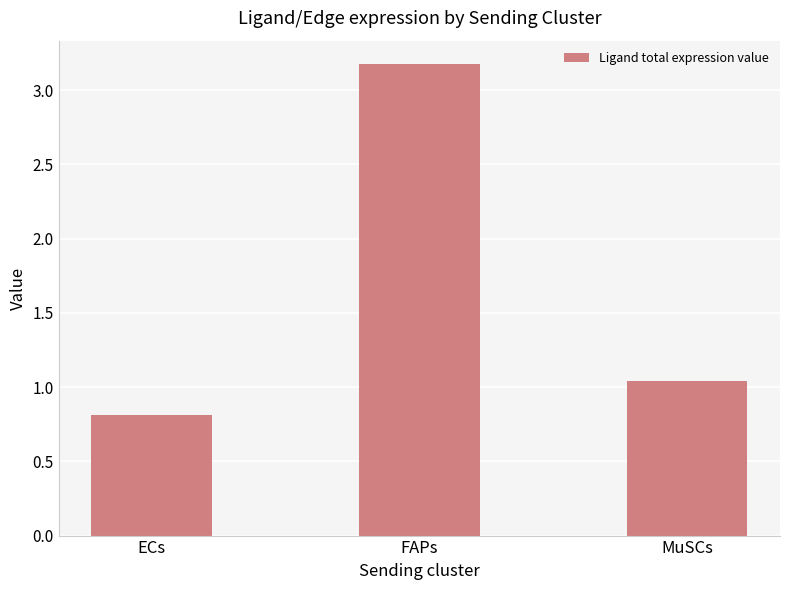

Which label corresponds to the largest value in the chart?

FAPs